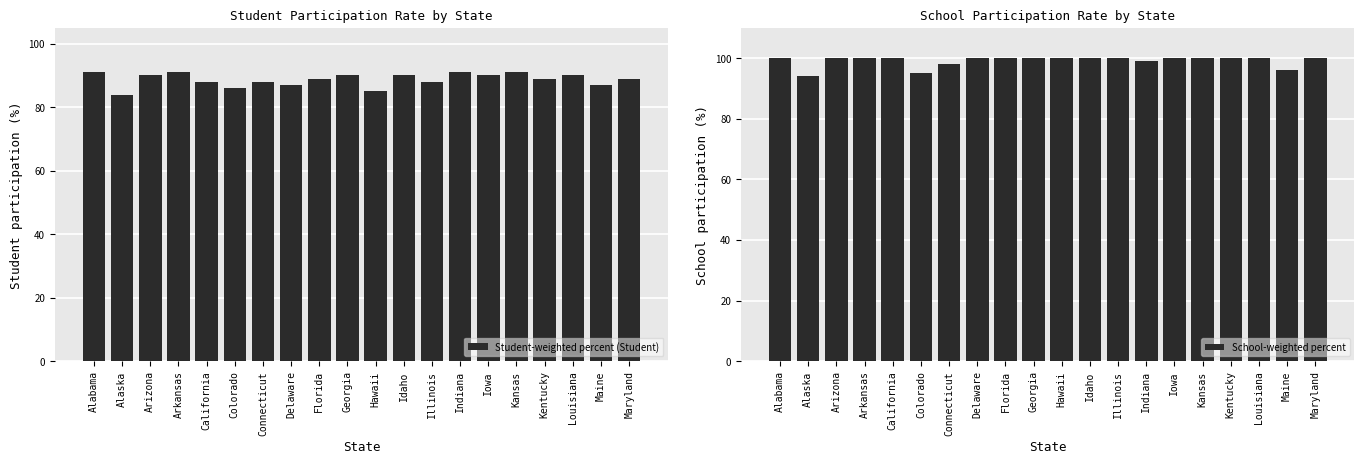

How many series are shown in this chart?

2